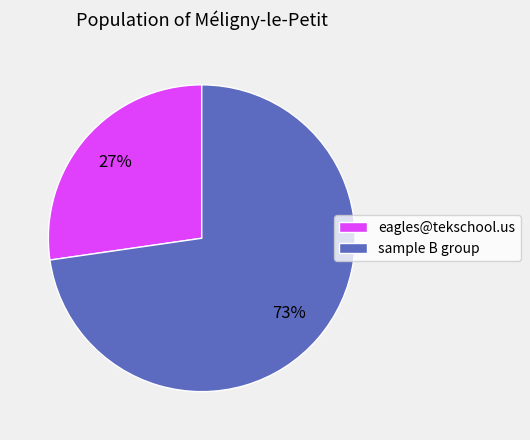

To the nearest percent, what is the average slice percentage?

50%